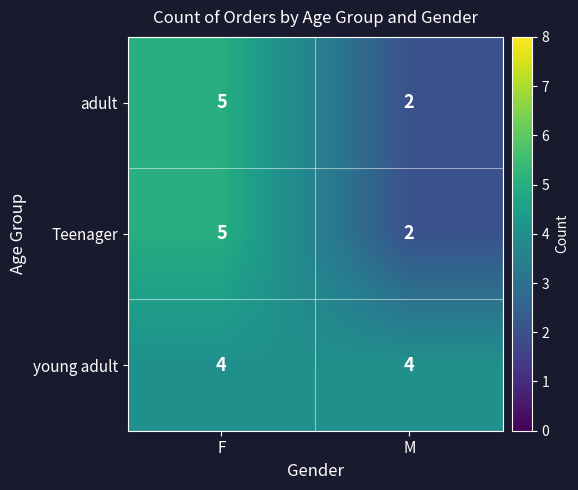

How many categories are shown in the chart?

2